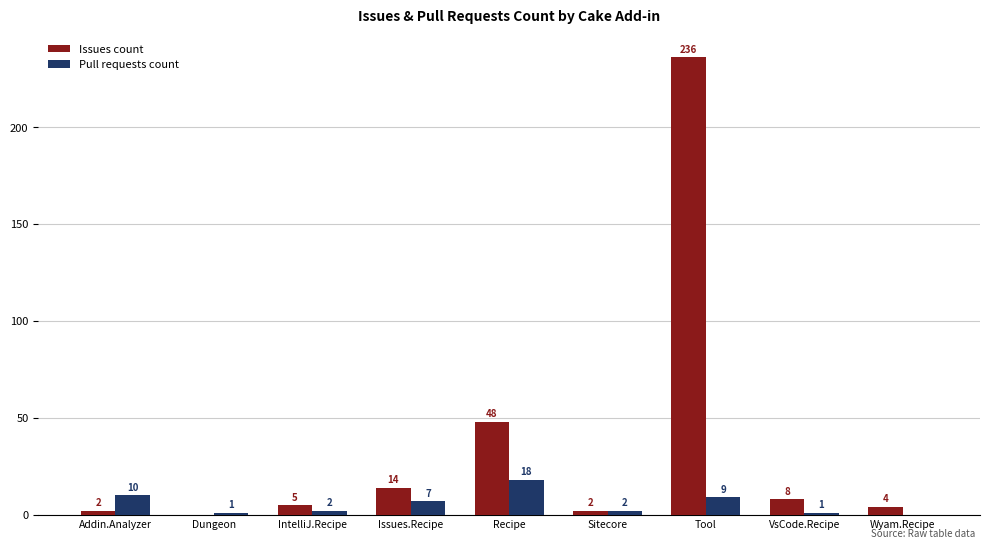

What is the sum of the Pull requests count values at Issues.Recipe and Sitecore?

9